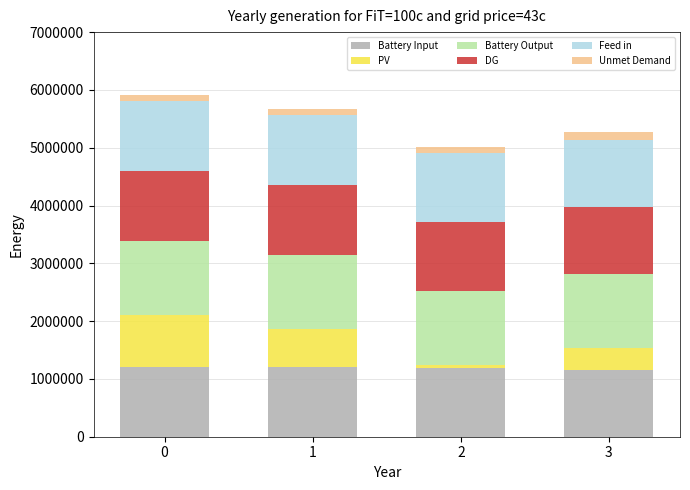

The value of Battery Input at 3 is 1160000. True or false?

True